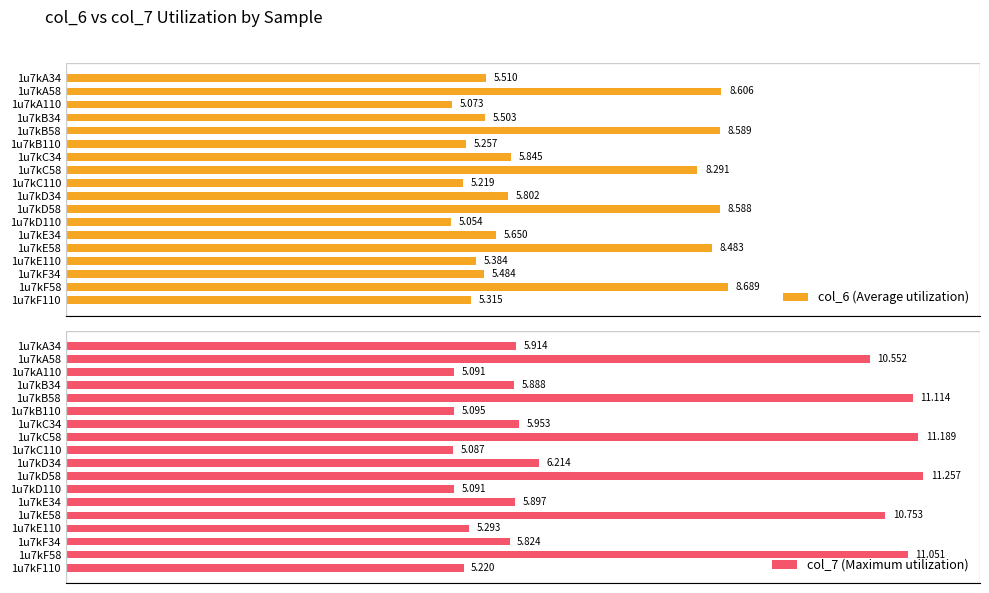

What is the highest value of the col_6 (Average utilization) series?

8.7